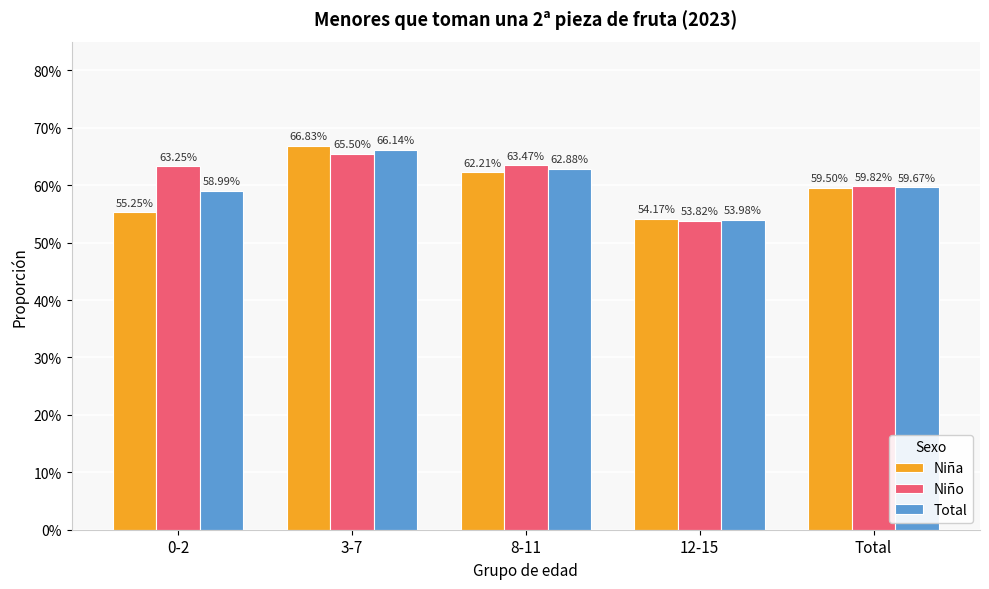

Are the bars horizontal?

No